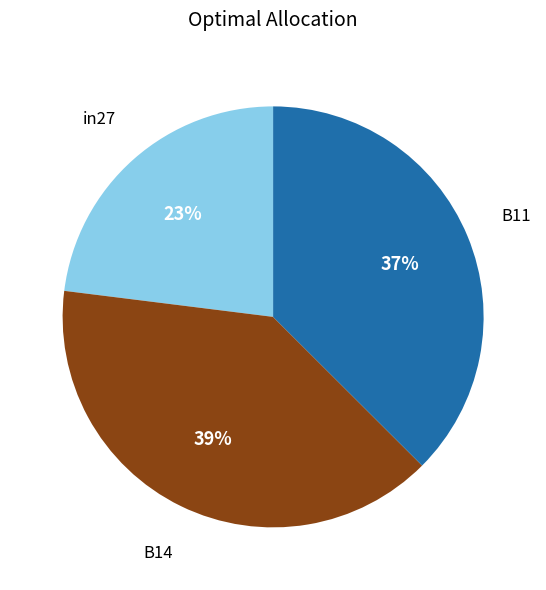

Is there any slice that represents more than half of the pie?

No